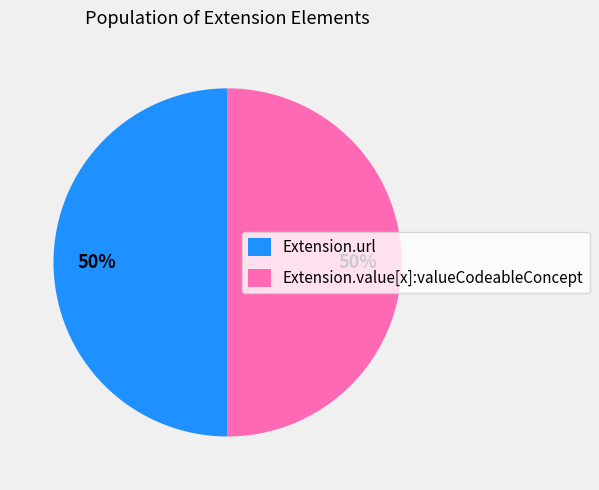

To the nearest percent, what percentage of the pie is Extension.value[x]:valueCodeableConcept?

50%